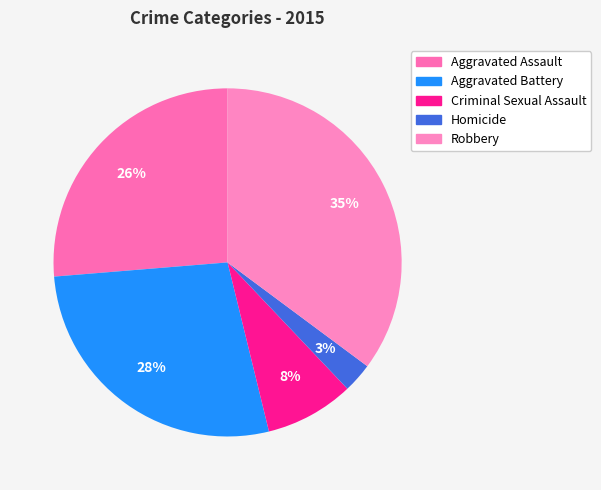

True or false: Aggravated Battery accounts for 28% of the total.

True